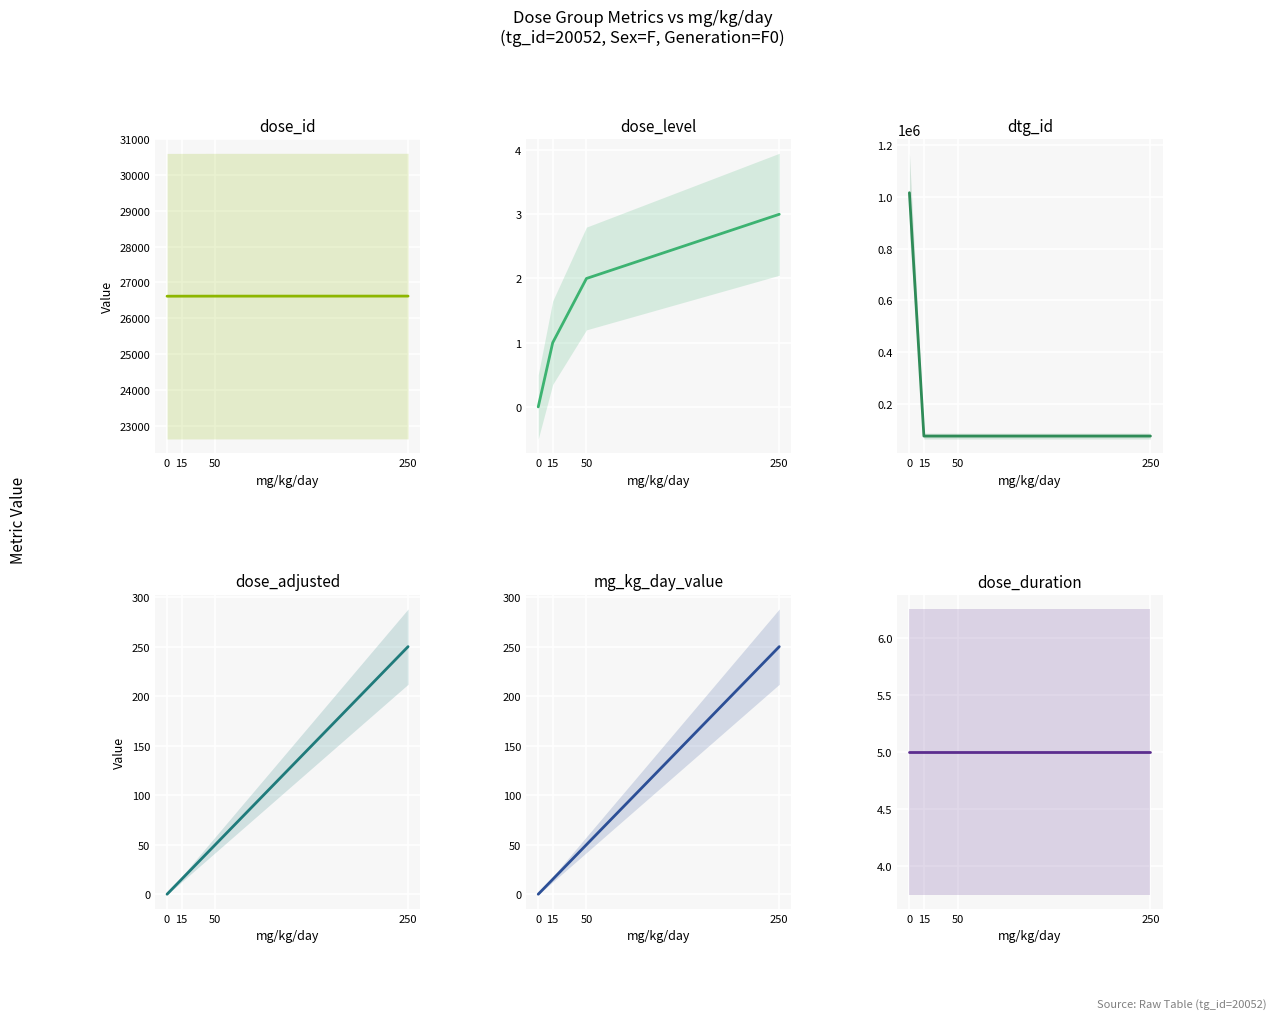

What is the difference between the maximum and minimum values in the mg_kg_day_value series?

250